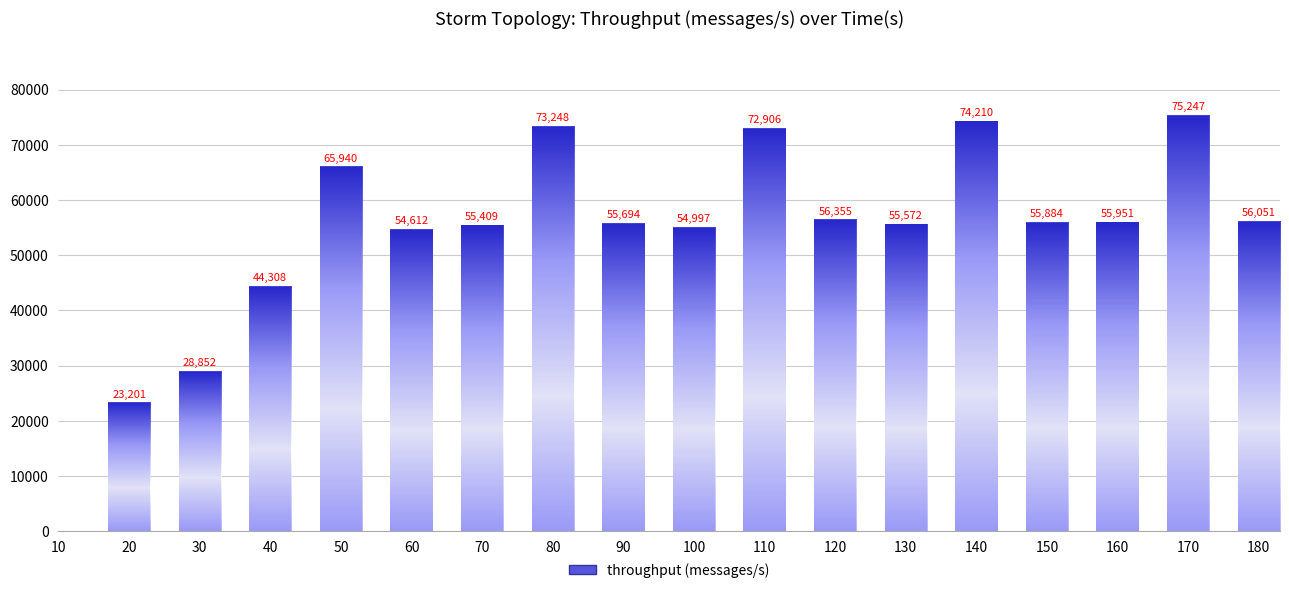

Which has a higher value, 130 or 90?

90